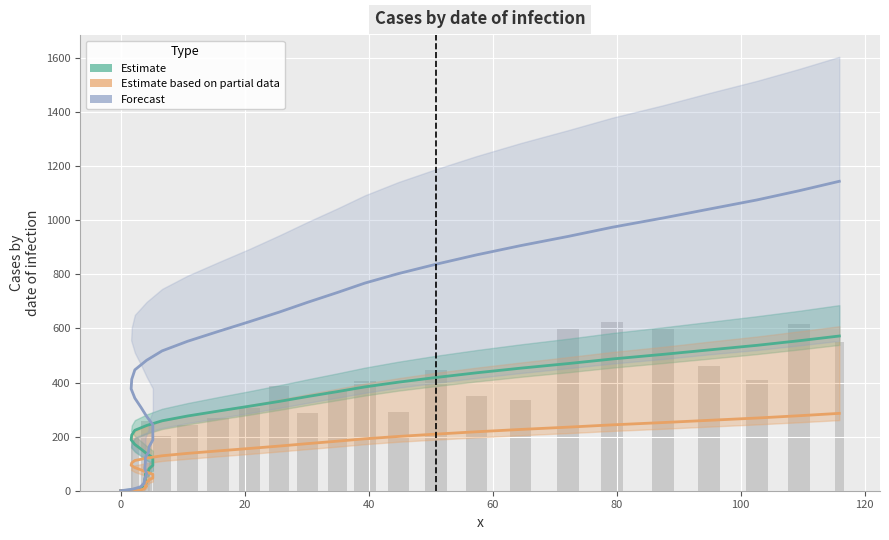

List the series in order of their peak value, lowest first.

Estimate based on partial data, Estimate, Forecast